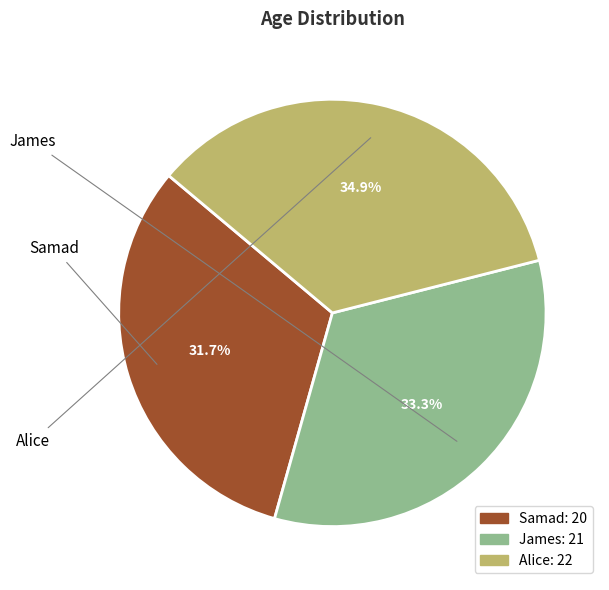

Which slice is the largest?

Alice